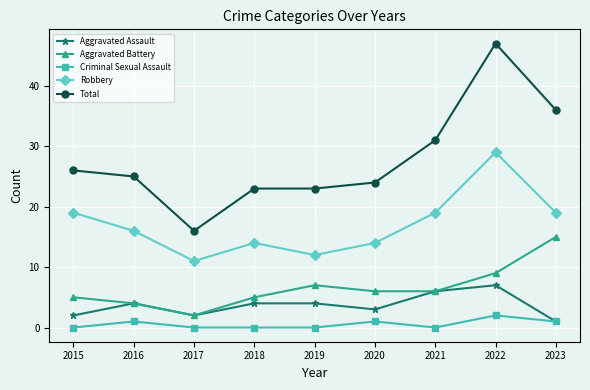

Which series has the largest range (max minus min)?

Total